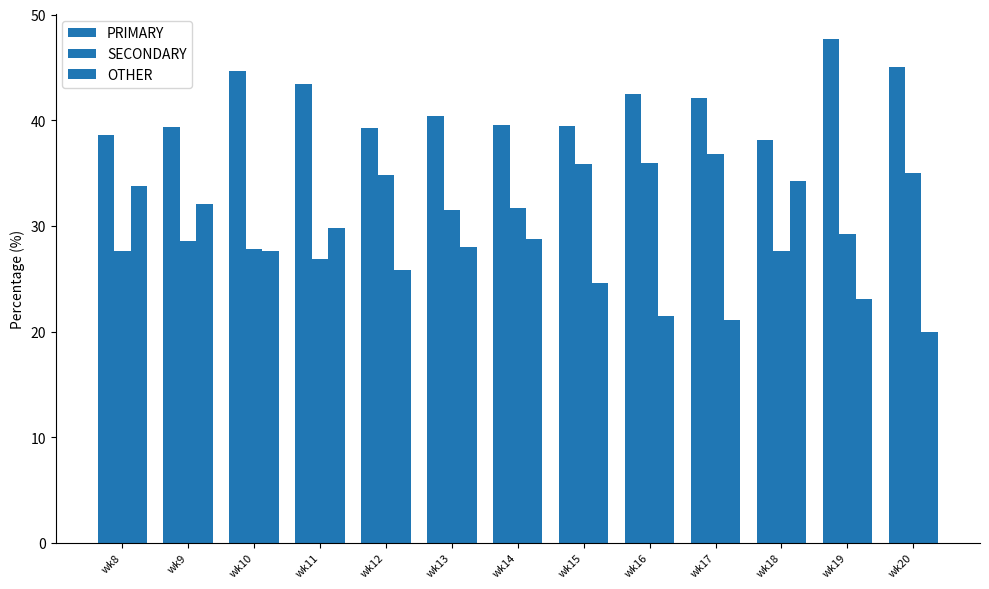

The OTHER series shows 32.0 at wk9. True or false?

True